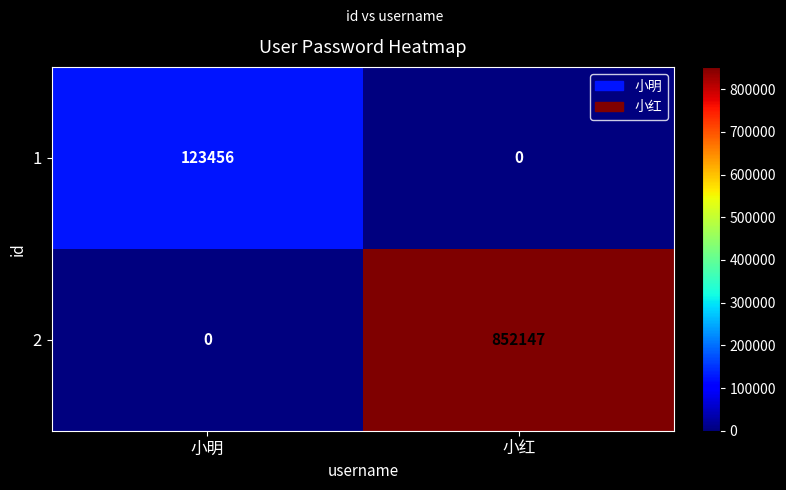

What value does the 1 series have at 小明, to the nearest 100?

123500